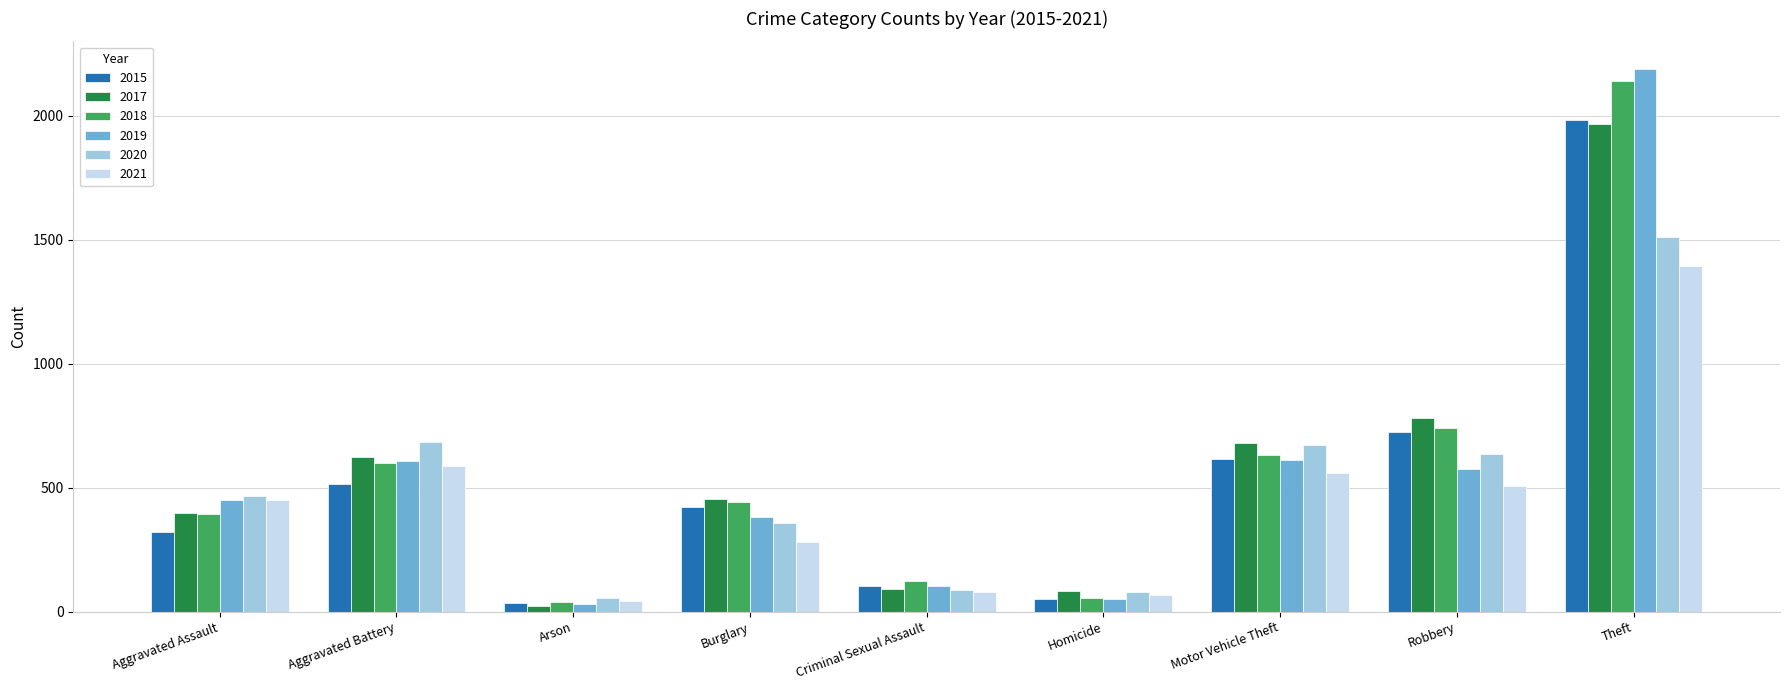

Which series changed the most between Homicide and Robbery?

2017